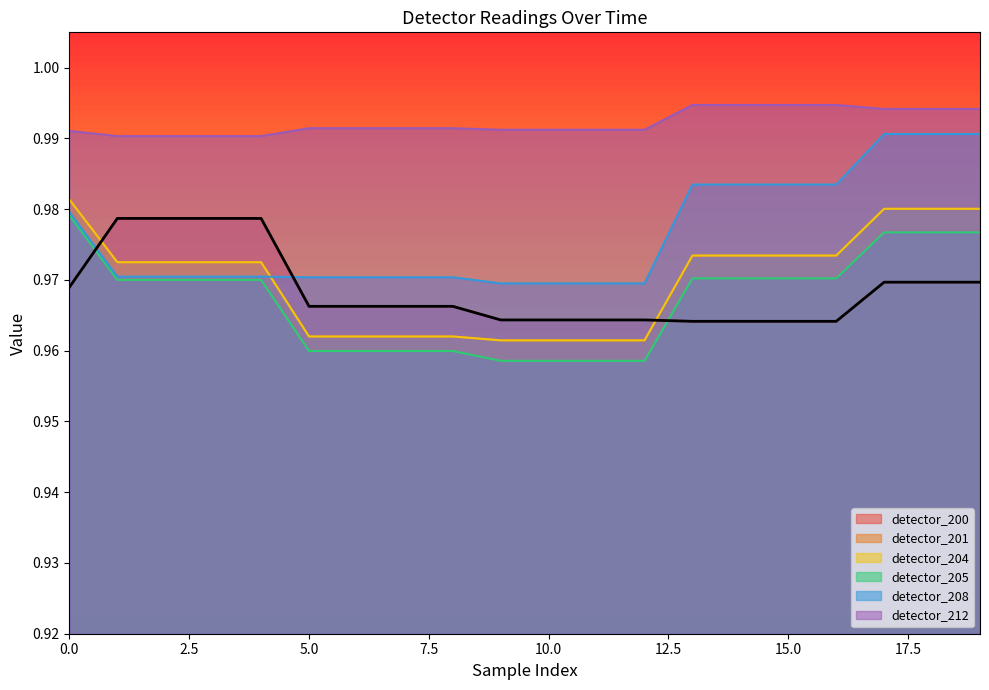

The detector_212 series shows 1.0 at 11. True or false?

True